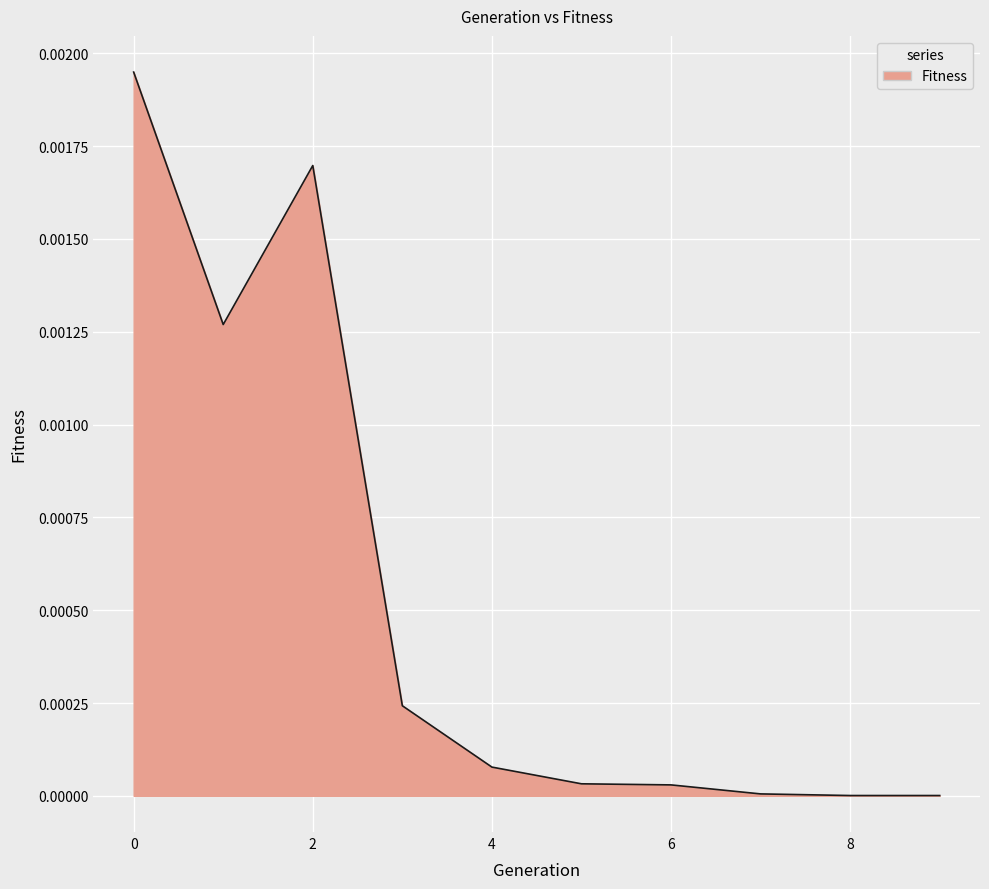

Count the number of categories in the chart.

10